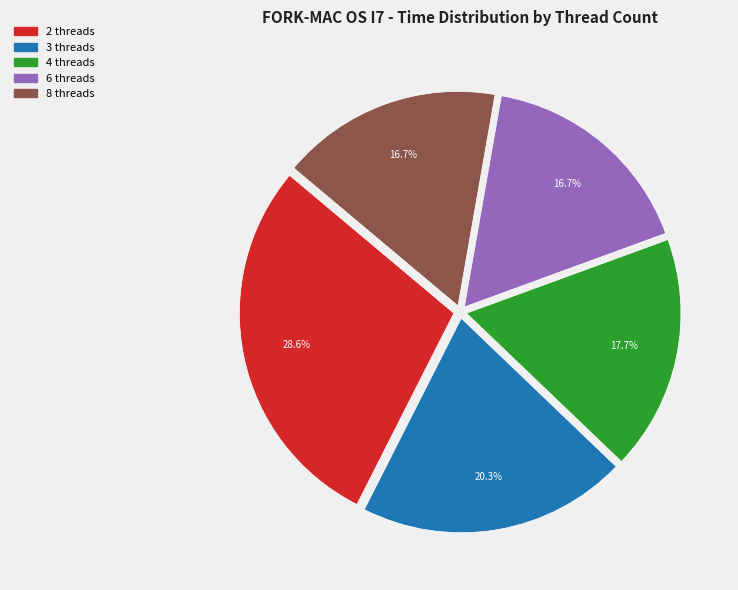

Is there a majority slice in this chart?

No